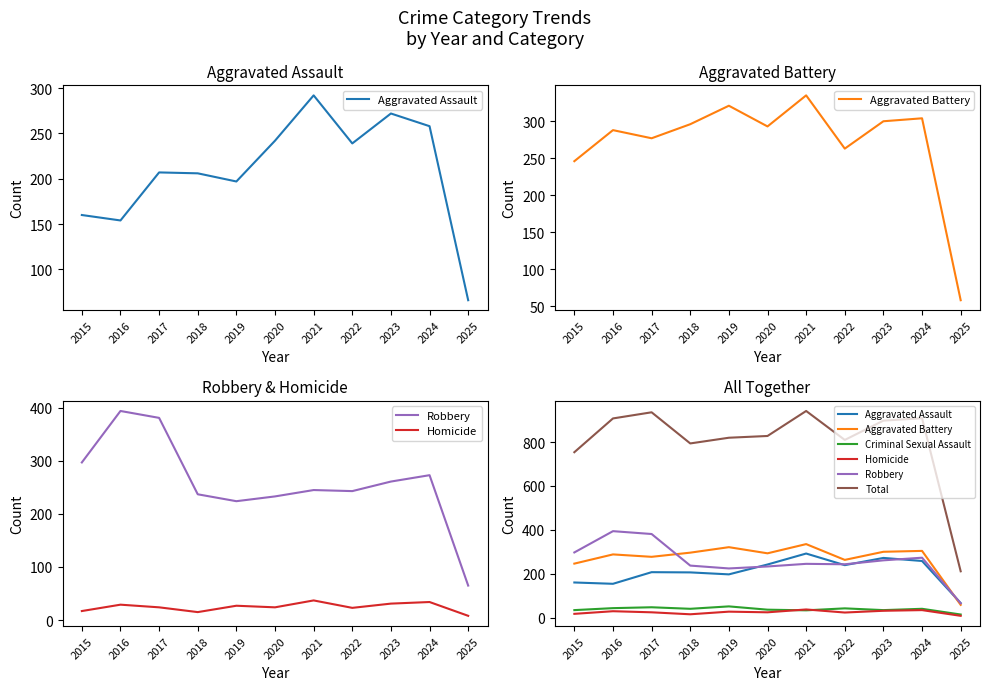

Which has a higher value, 2017 or 2015?

2017